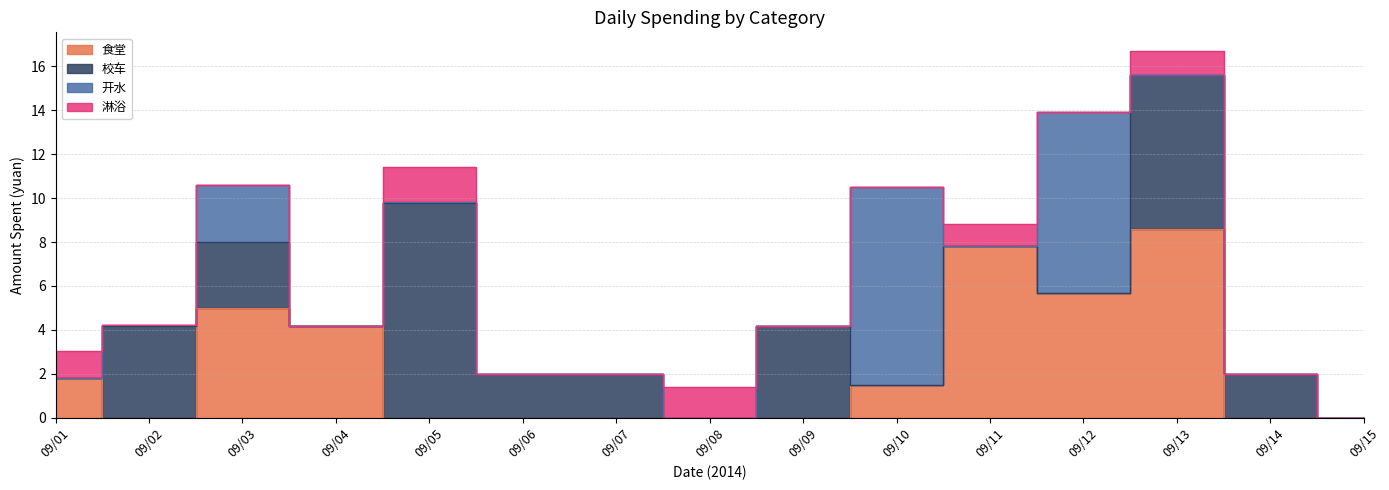

True or false: 淋浴 has a value of 0.5 at 09/11.

False